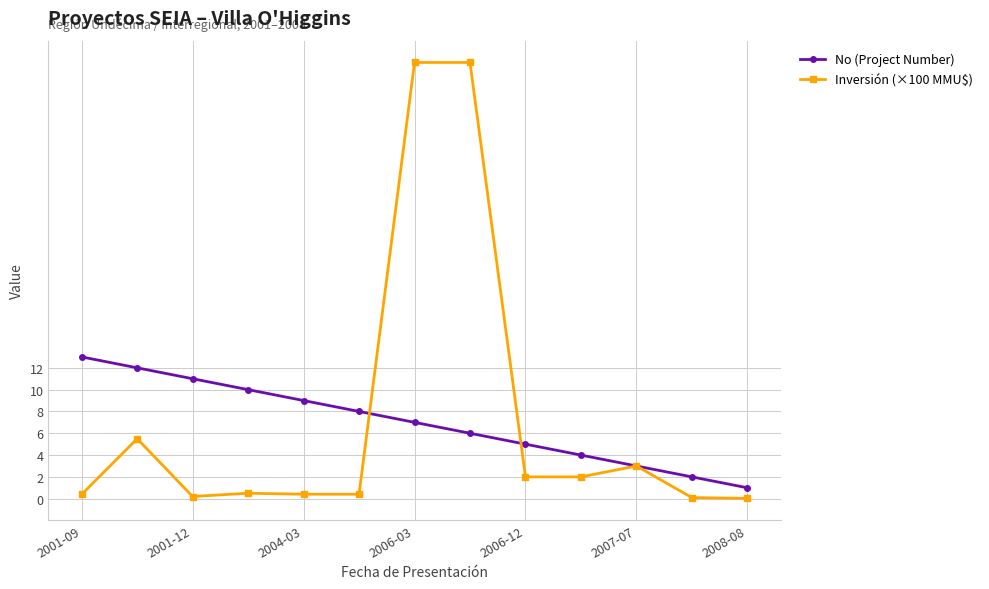

Which series has the widest spread of values?

Inversión (×100 MMU$)